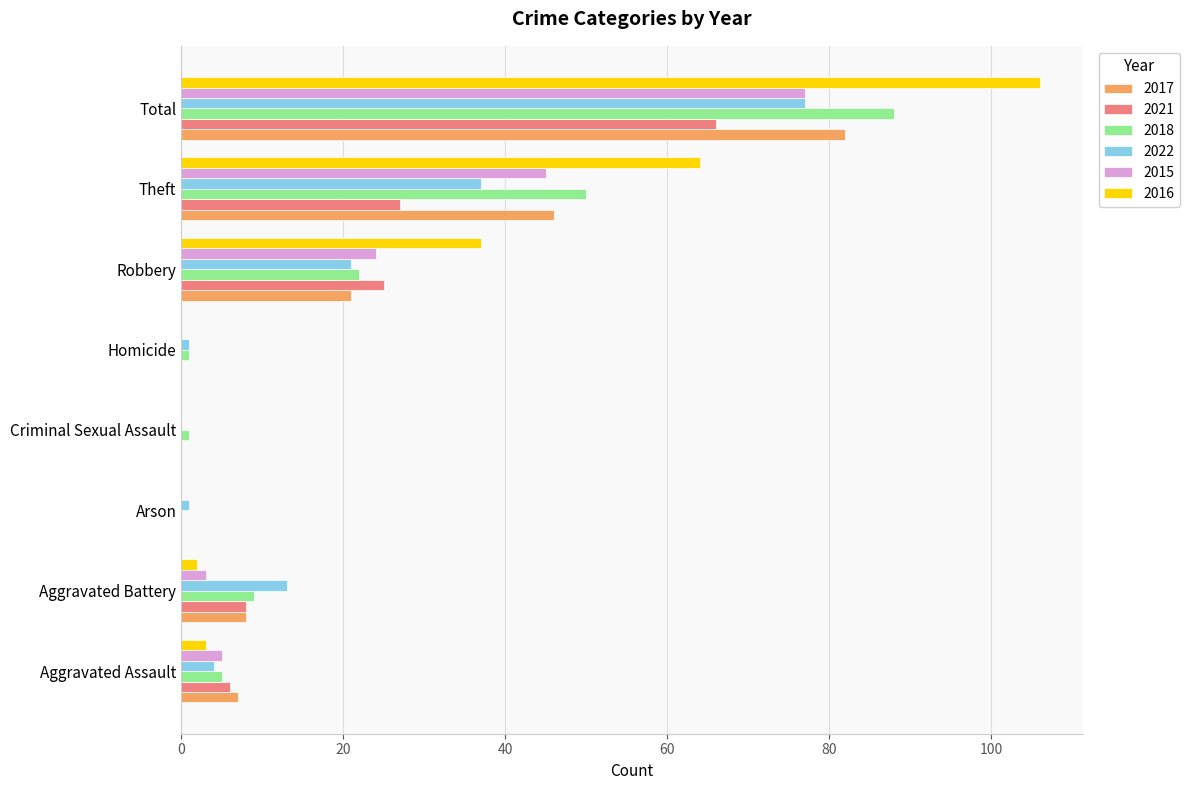

What is the maximum value for 2017?

82